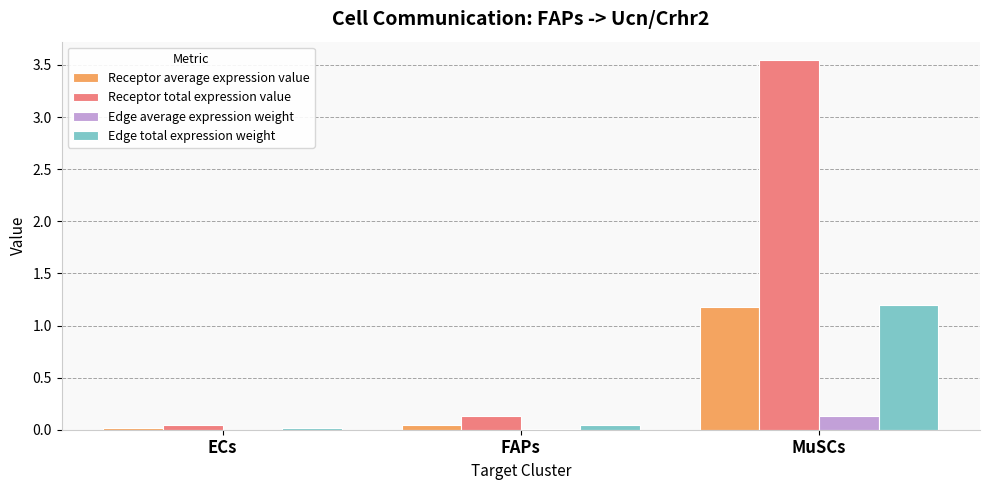

At which label does Receptor total expression value reach its peak?

MuSCs